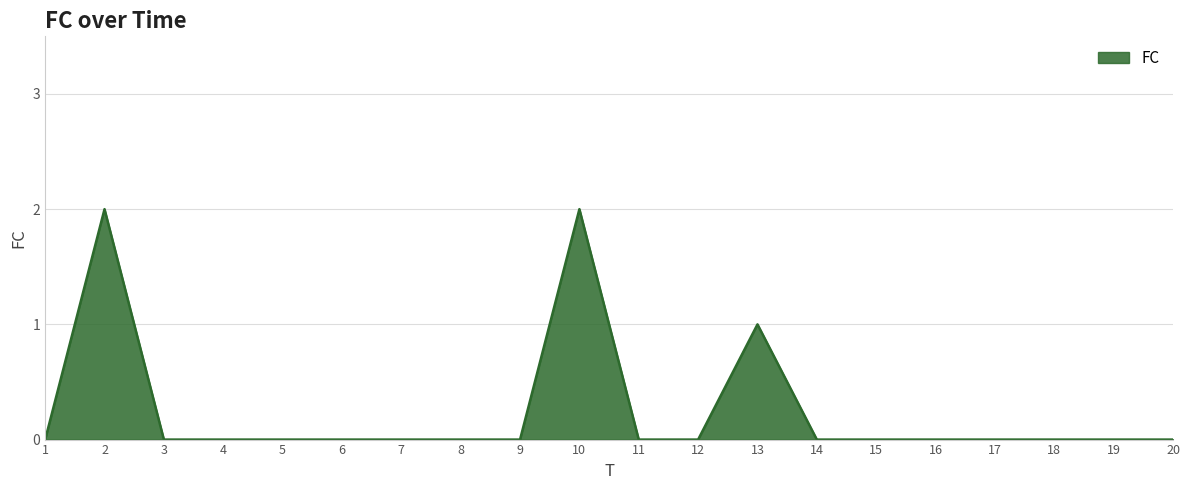

How many lines are shown in the chart?

1